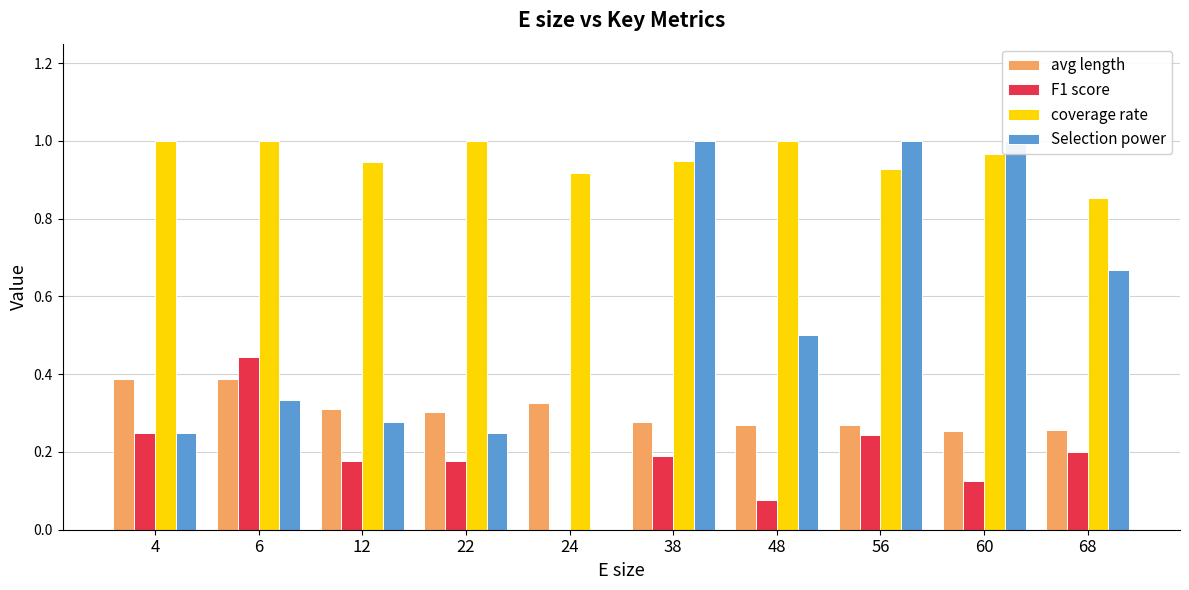

What is the difference between the second highest and minimum values in the avg length series?

0.1